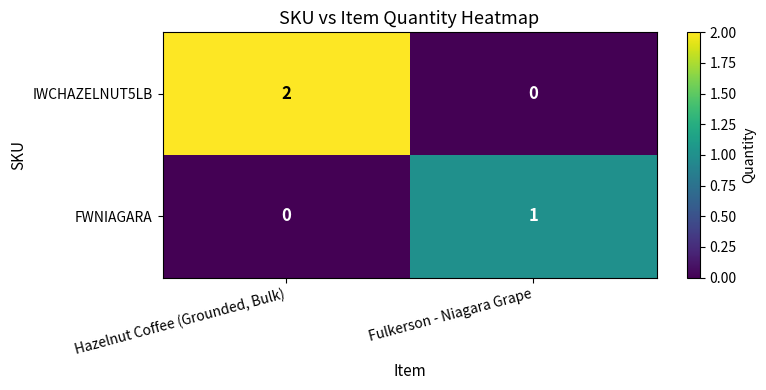

True or false: IWCHAZELNUT5LB has a value of 3 at Hazelnut Coffee (Grounded, Bulk).

False